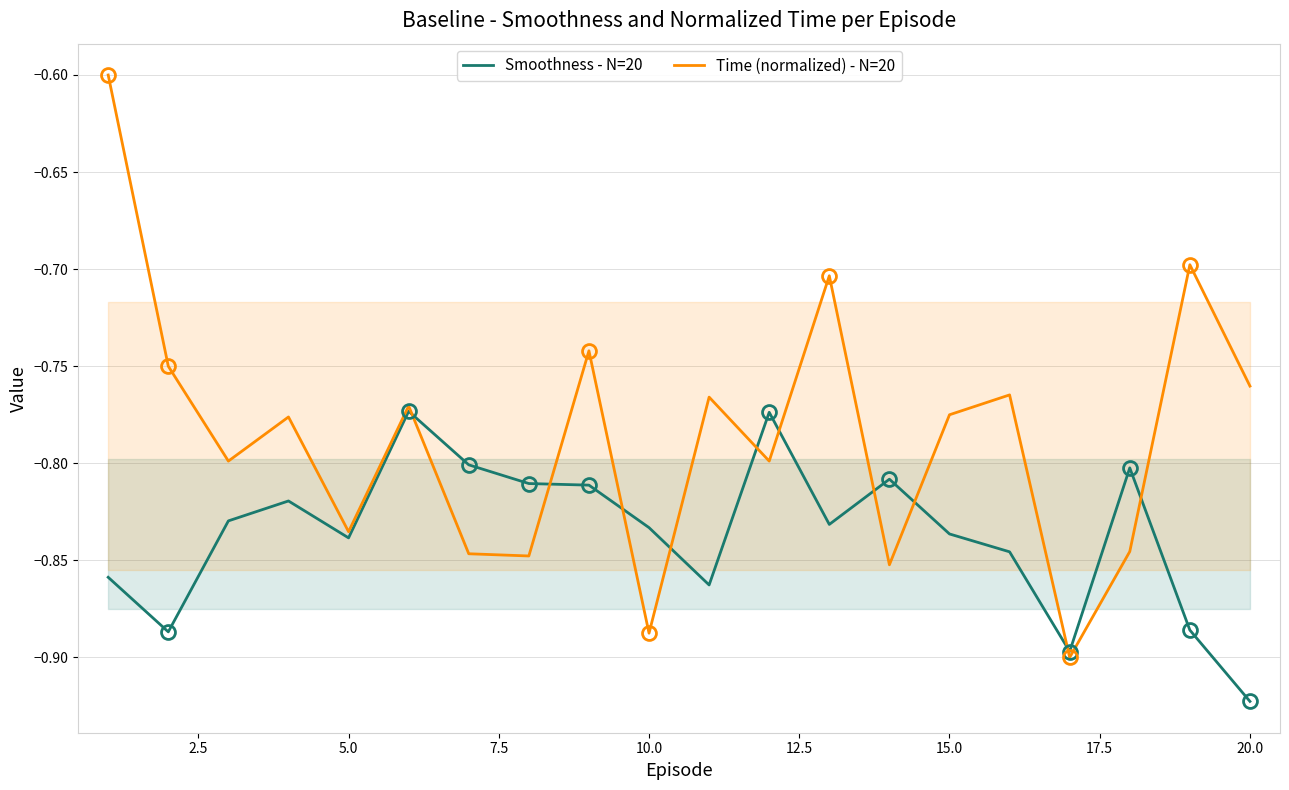

What is the maximum value shown in the chart?

-0.6